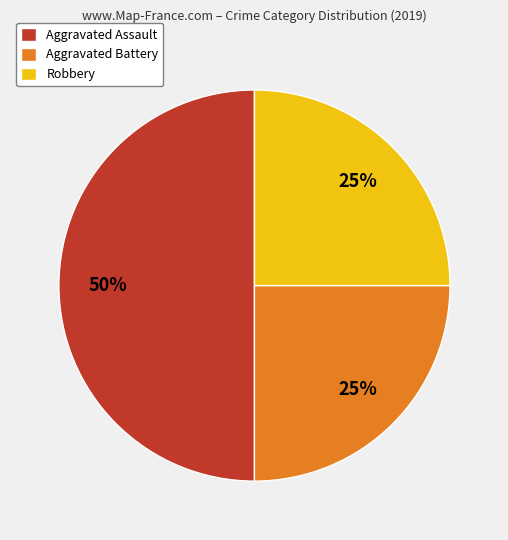

How many slices are in this pie chart?

3